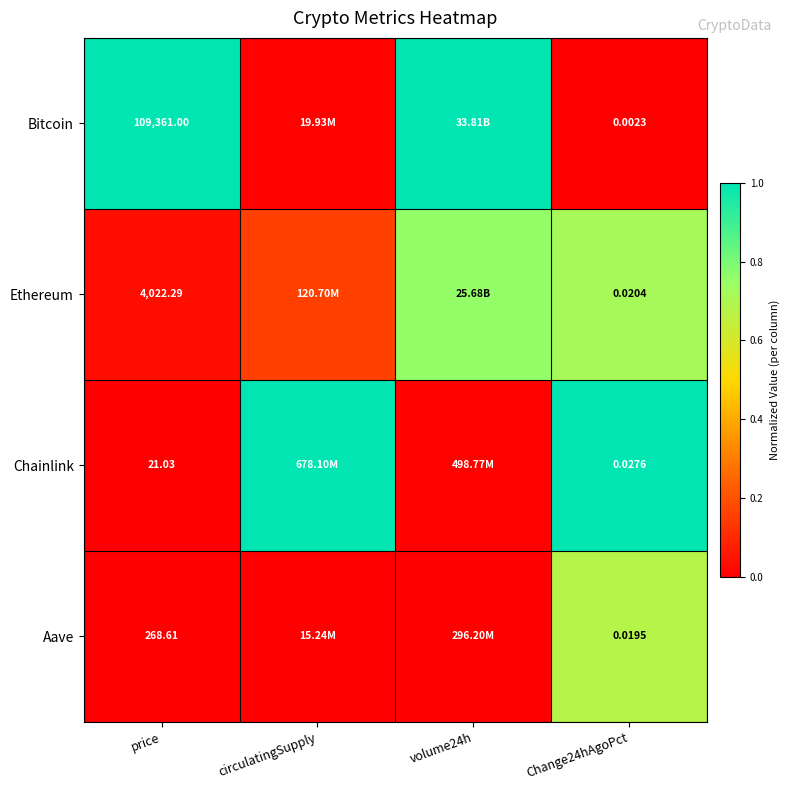

Rank the series at price from lowest to highest value.

Chainlink, Aave, Ethereum, Bitcoin